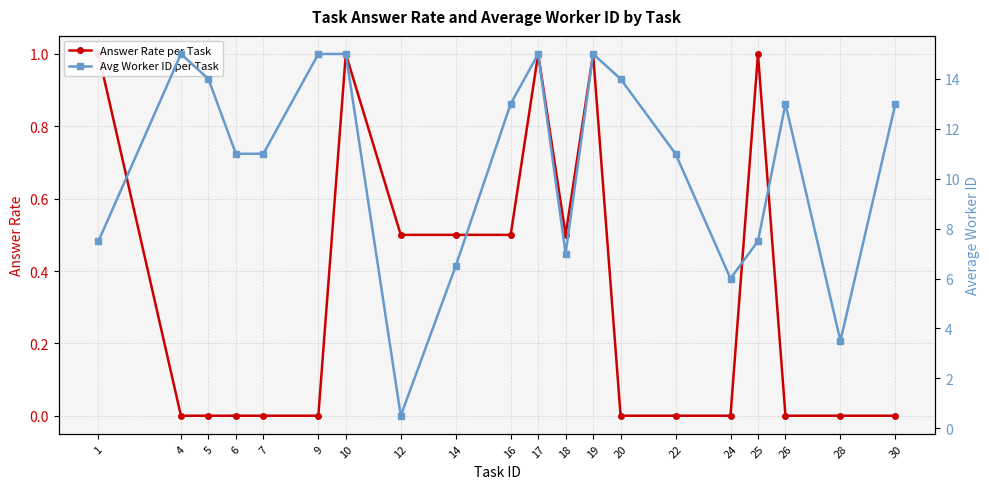

How many interior local peaks does the Answer Rate per Task series have?

4